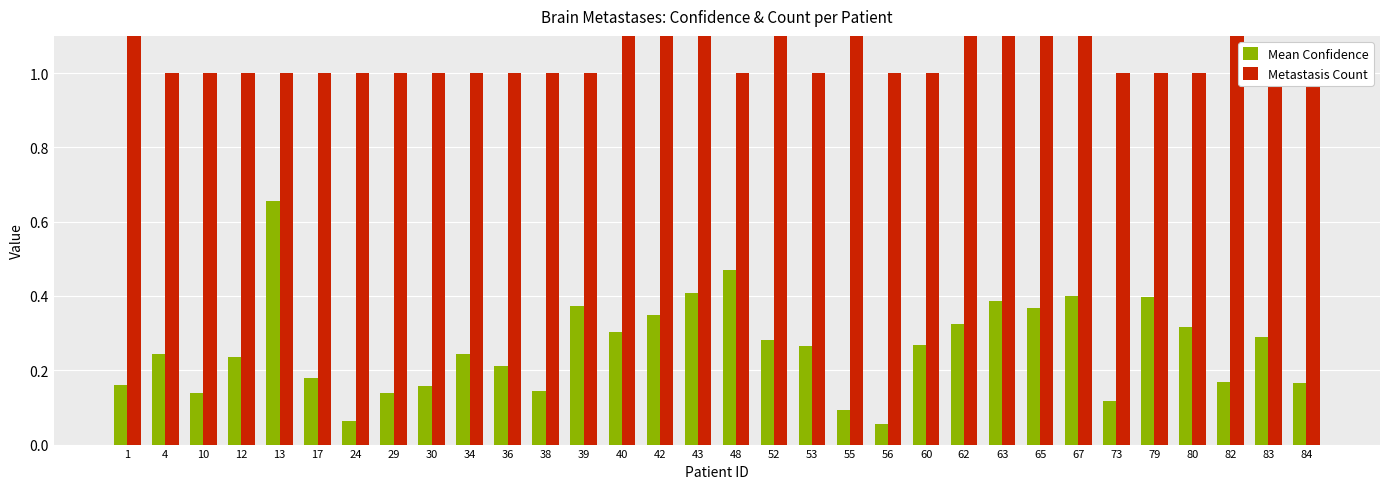

Where is Metastasis Count nearest to the value 2?

1